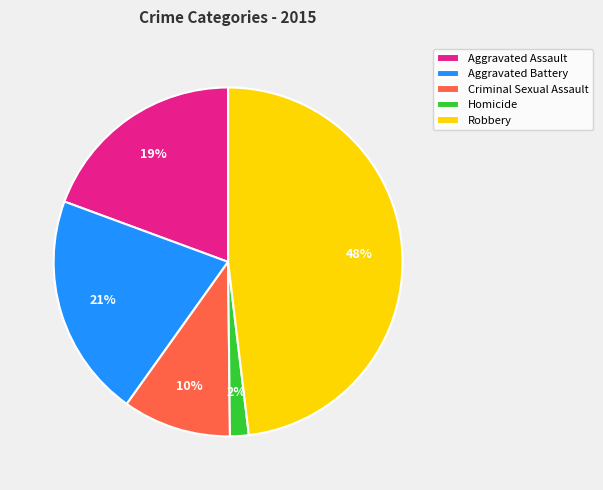

Is it true that Aggravated Battery is 12% of the pie?

False